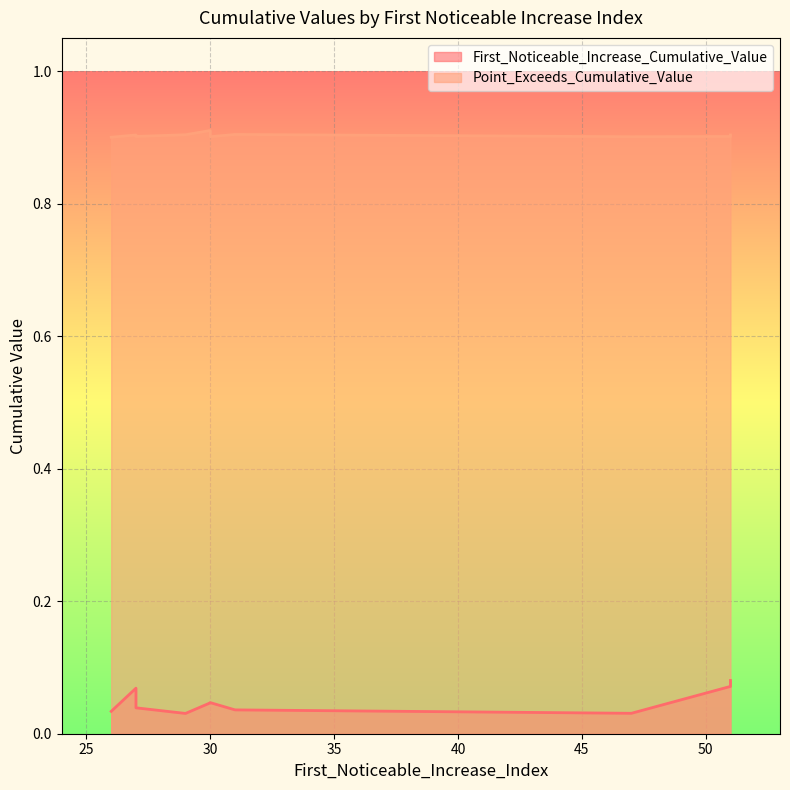

True or false: Point_Exceeds_Cumulative_Value and First_Noticeable_Increase_Cumulative_Value cross at least once.

False